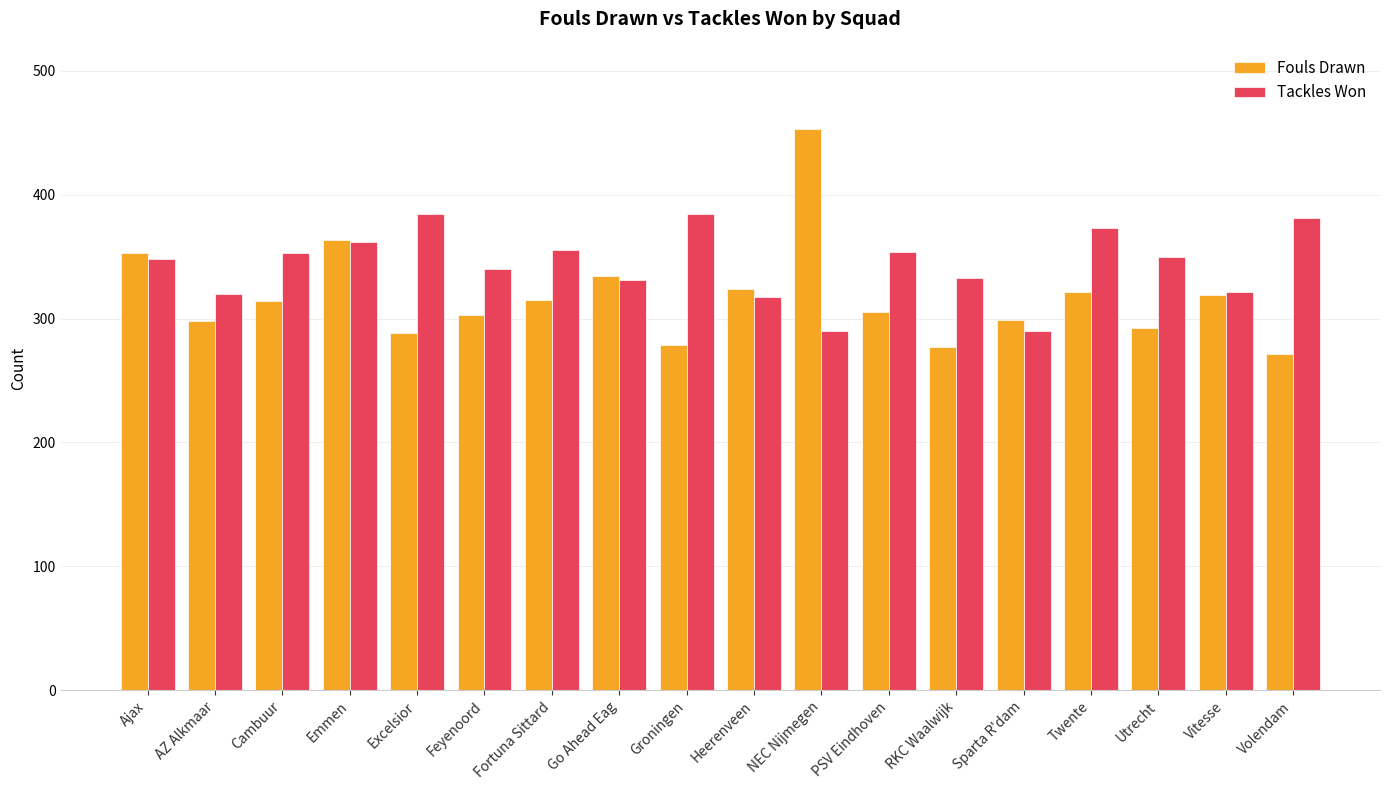

Count the number of categories in the chart.

18